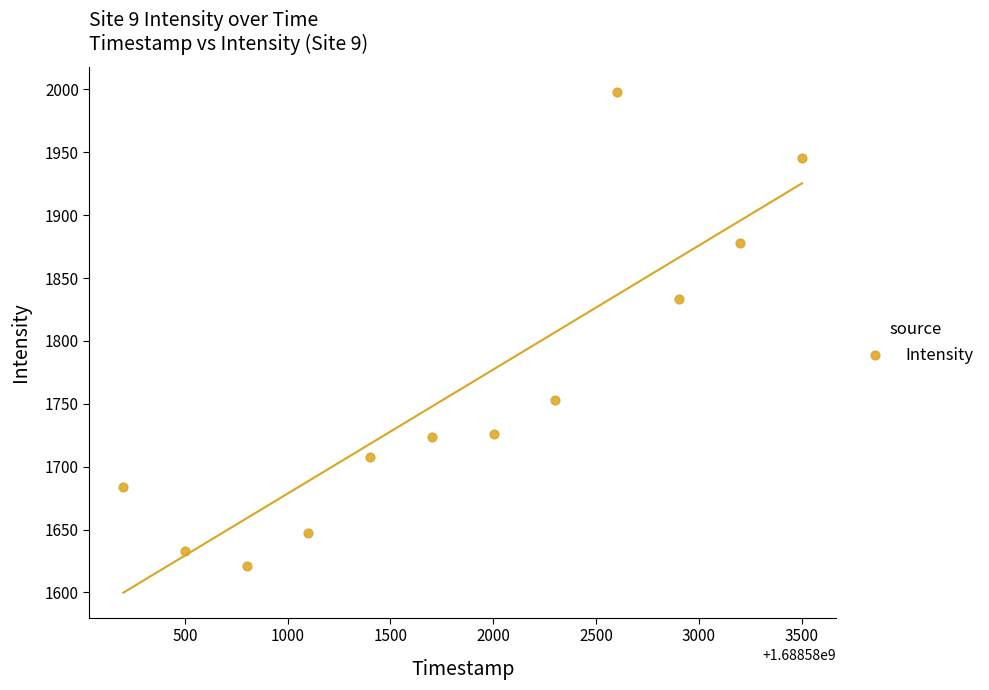

What is the range of X values (max minus min)?

3300.0